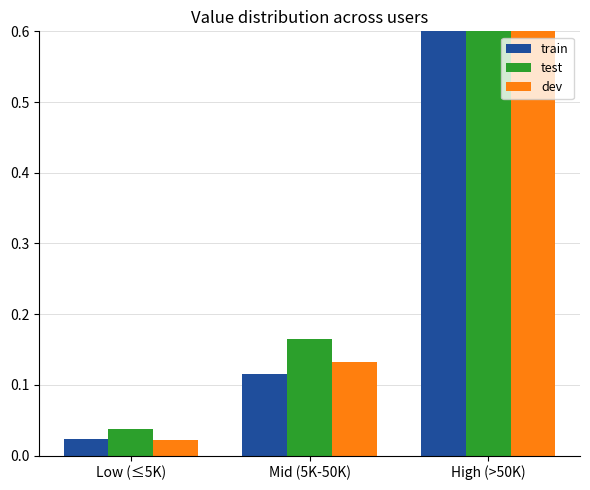

At which label does dev reach its peak?

High (>50K)